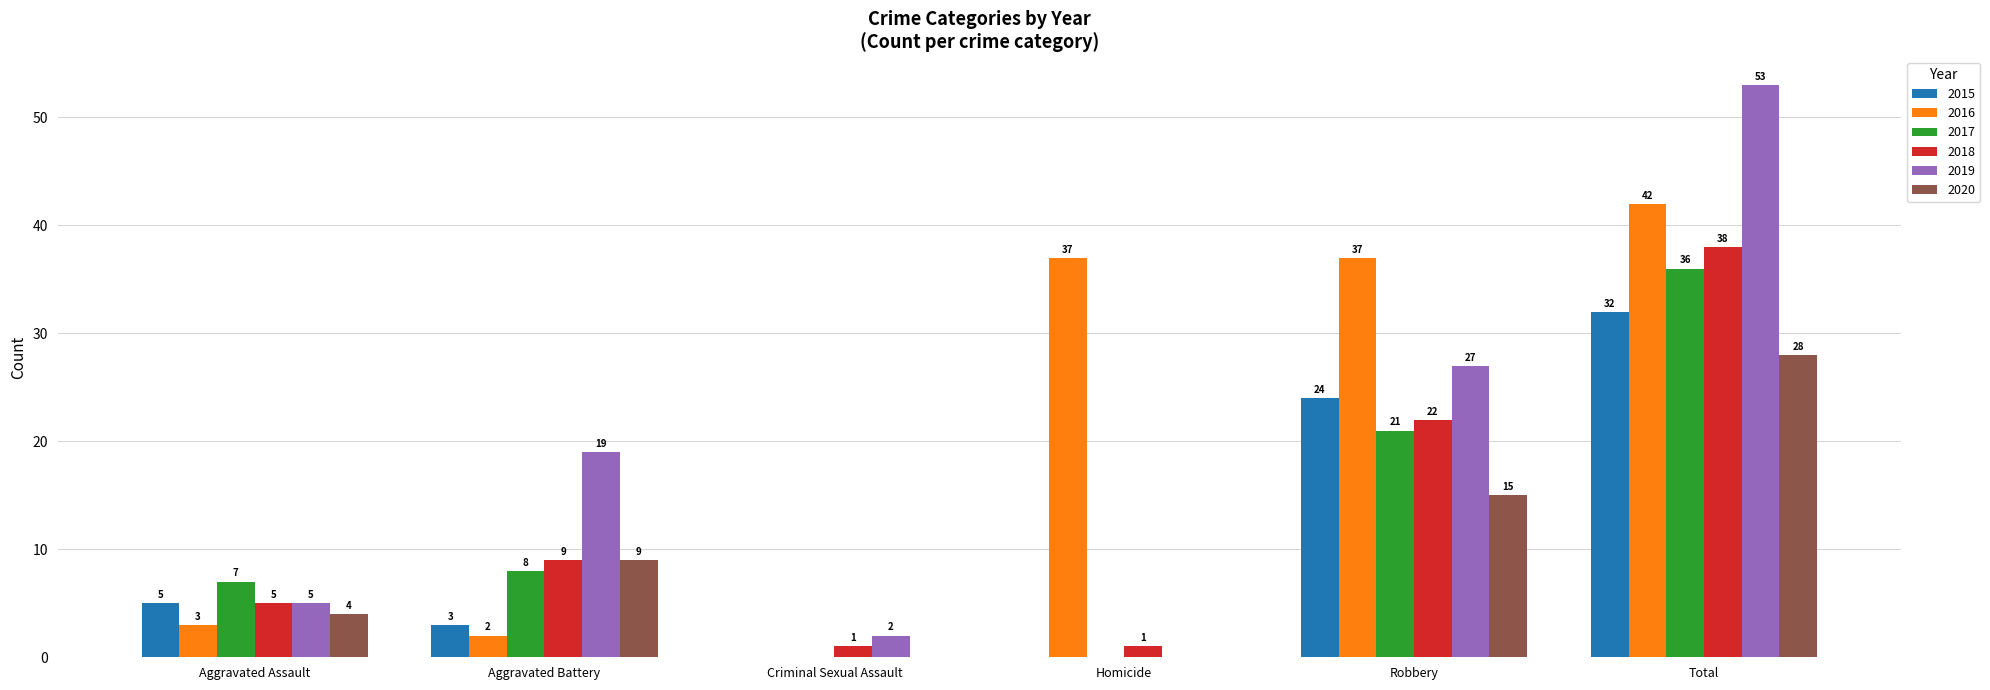

The value of 2019 at Aggravated Assault is 5. True or false?

True